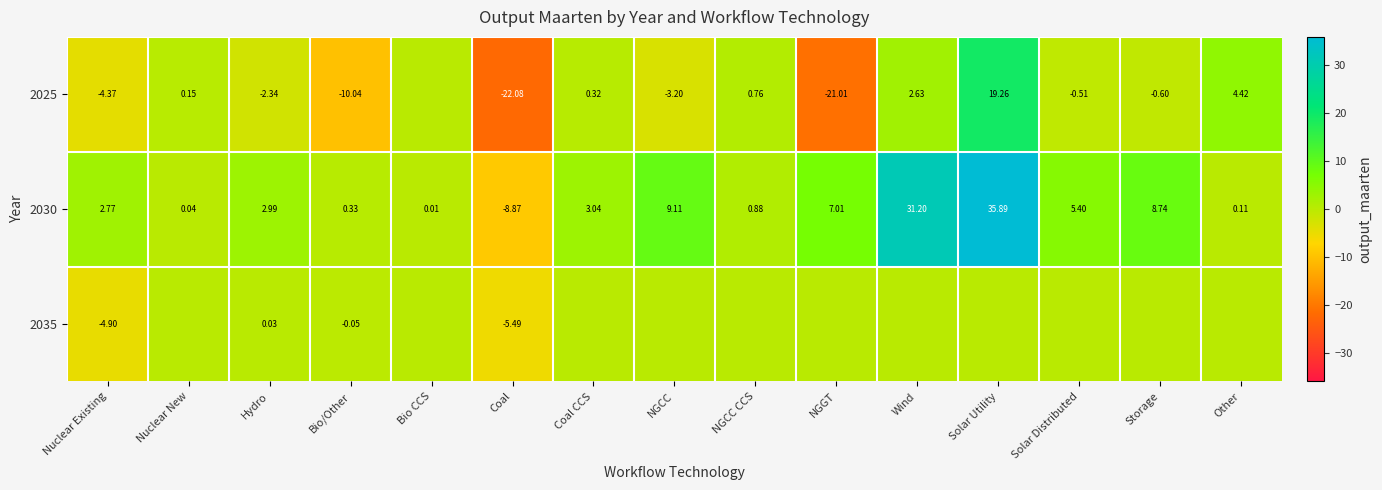

Rank the categories by 2030 value from lowest to highest.

Coal, Bio CCS, Nuclear New, Other, Bio/Other, NGCC CCS, Nuclear Existing, Hydro, Coal CCS, Solar Distributed, NGGT, Storage, NGCC, Wind, Solar Utility